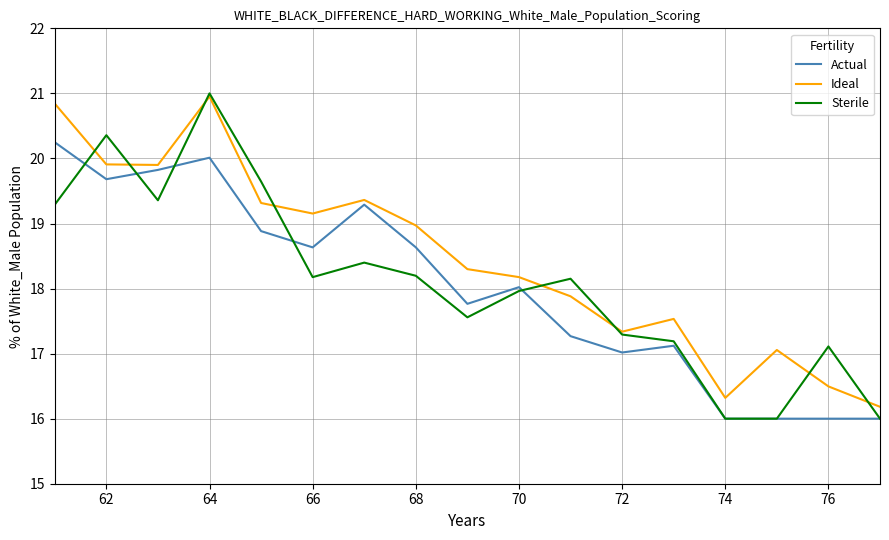

What is the smallest value displayed?

16.0